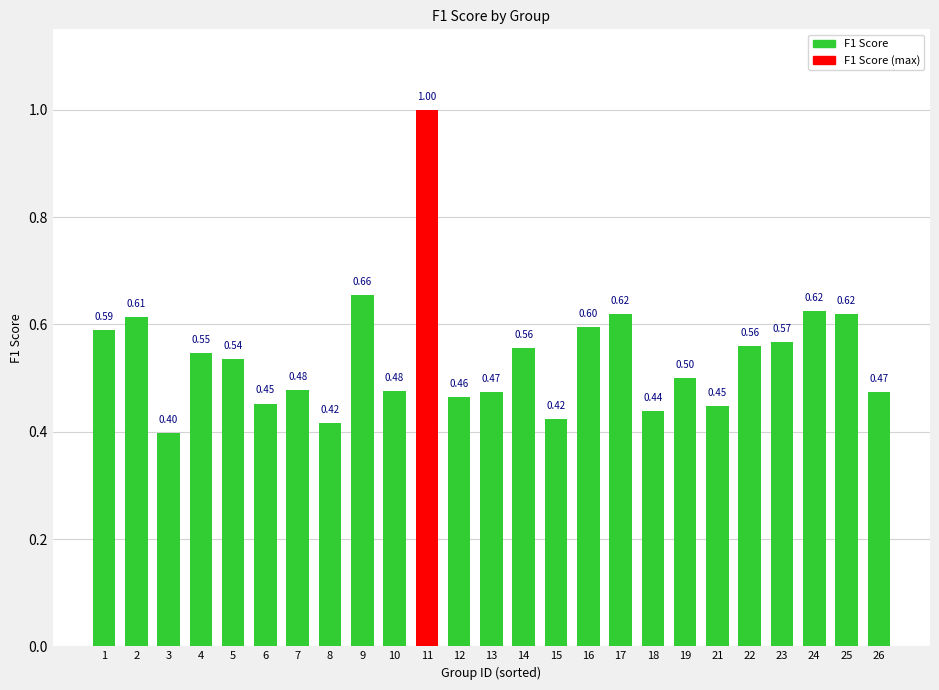

Which category has the lowest value across all series?

3